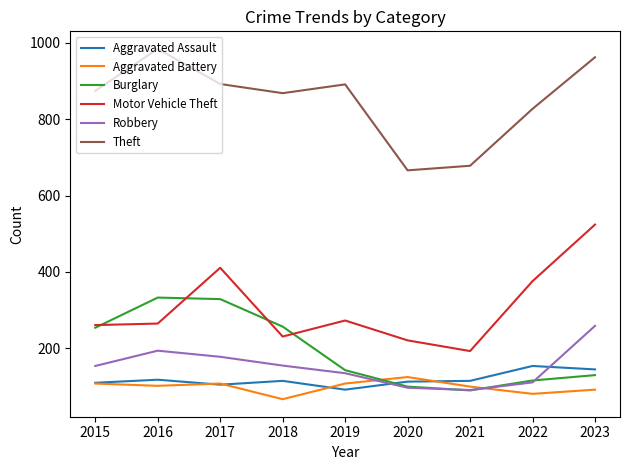

True or false: Theft has a value of 962 at 2023.

True